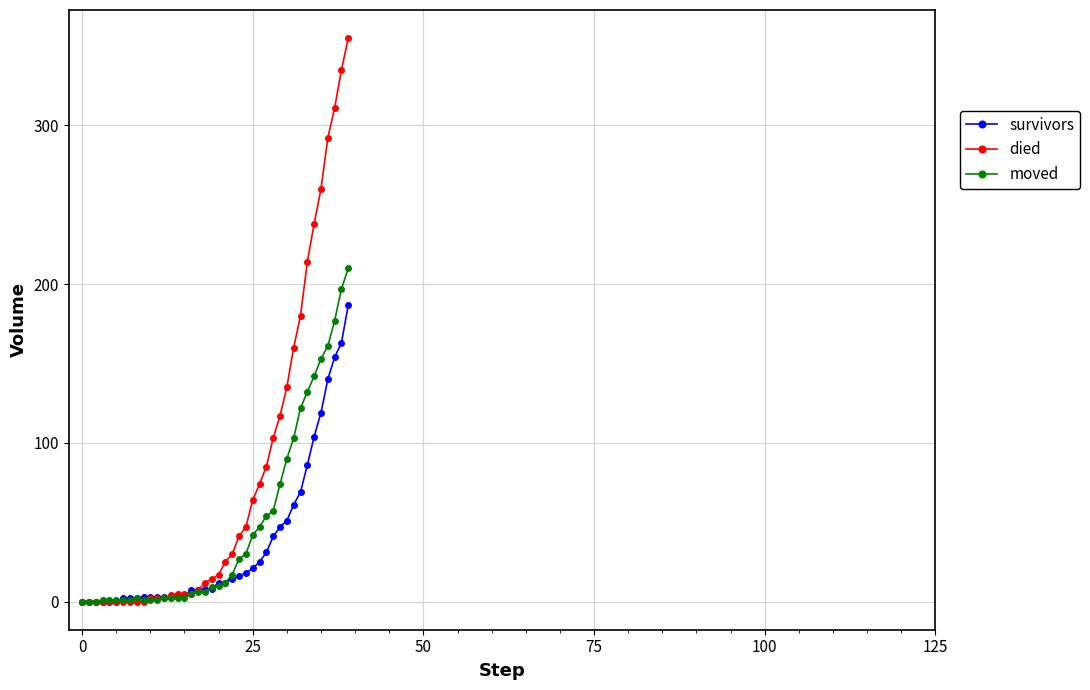

List the series in order of their peak value, highest first.

died, moved, survivors